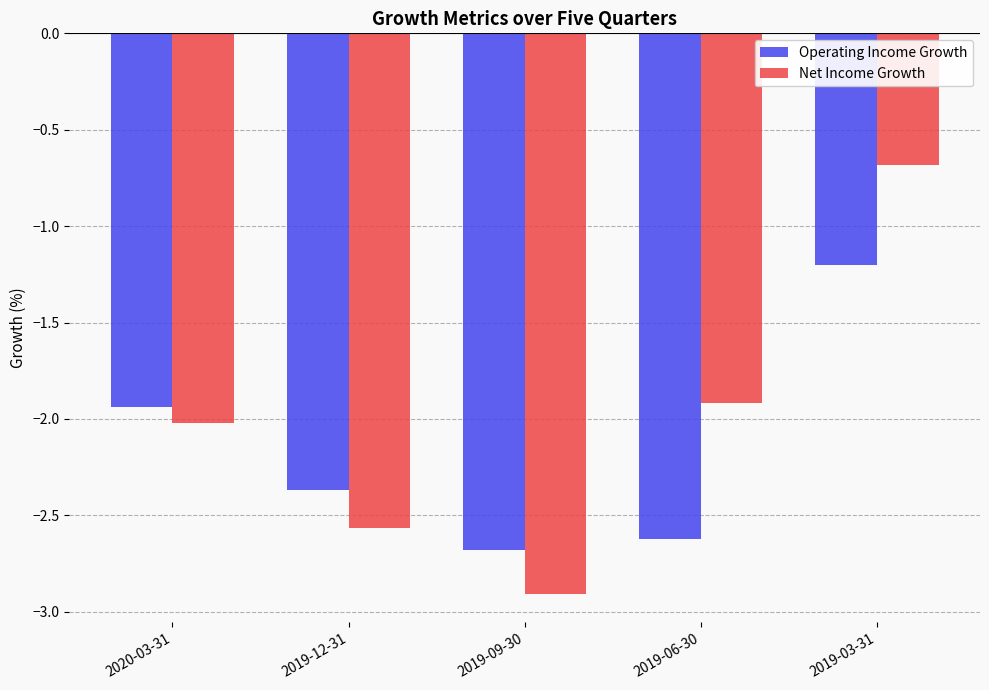

What are all the series names shown in the legend?

Operating Income Growth, Net Income Growth